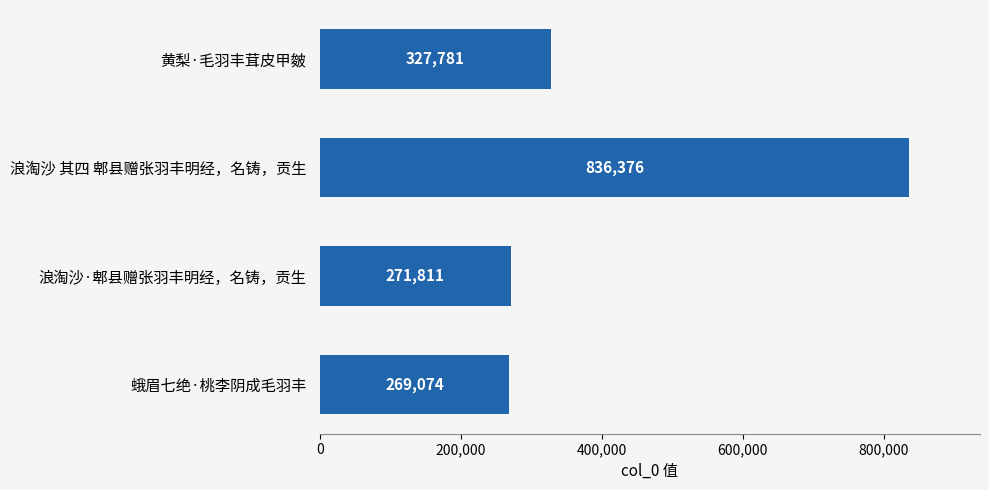

Reading bottom to top, extract all data points from this chart.

269074	271811	836376	327781